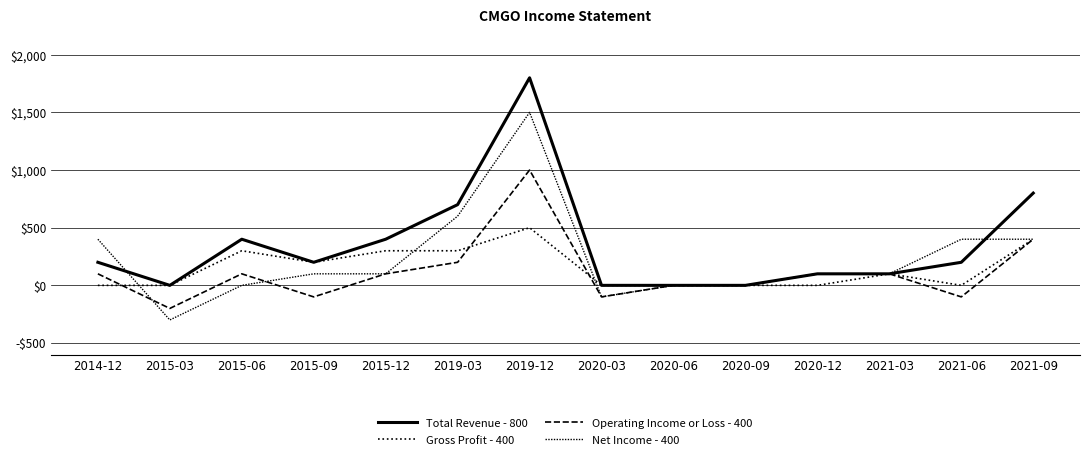

Reading left to right, list all the values displayed in this chart.

Total Revenue - 800: 200	0	400	200	400	700	1800	0	0	0	100	100	200	800
Gross Profit - 400: 0	0	300	200	300	300	500	0	0	0	0	100	0	400
Operating Income or Loss - 400: 100	-200	100	-100	100	200	1000	-100	0	0	100	100	-100	400
Net Income - 400: 400	-300	0	100	100	600	1500	-100	0	0	100	100	400	400